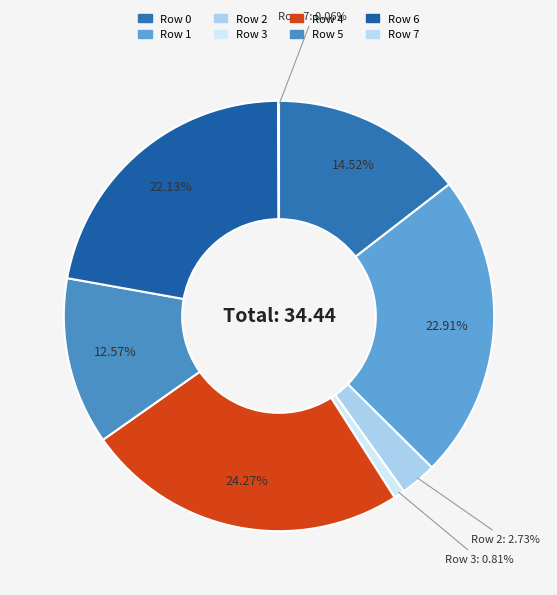

Count the number of slices in the pie.

8